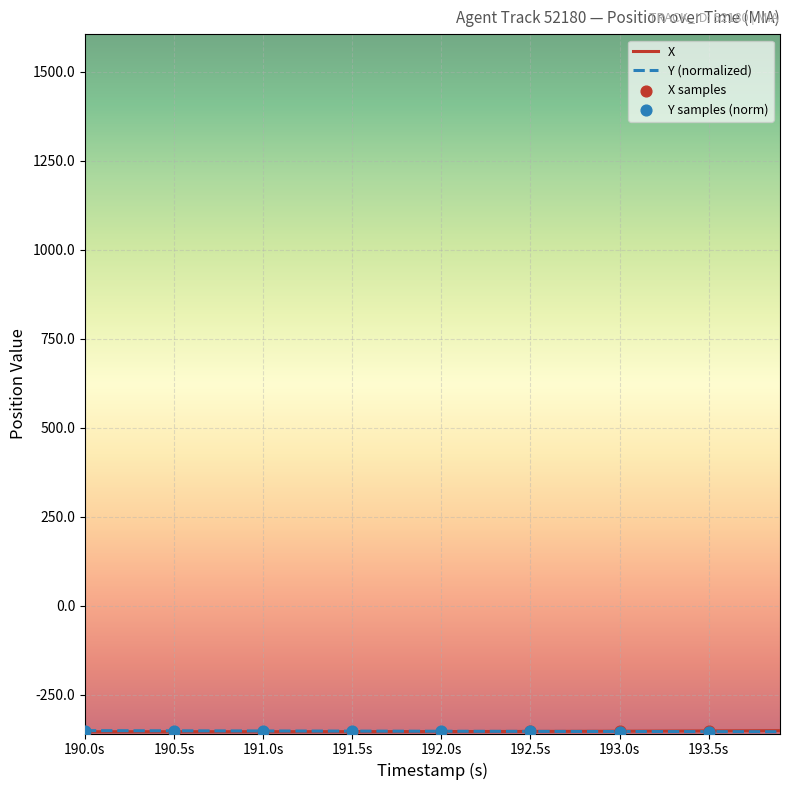

What is the minimum value shown in the chart?

-354.4